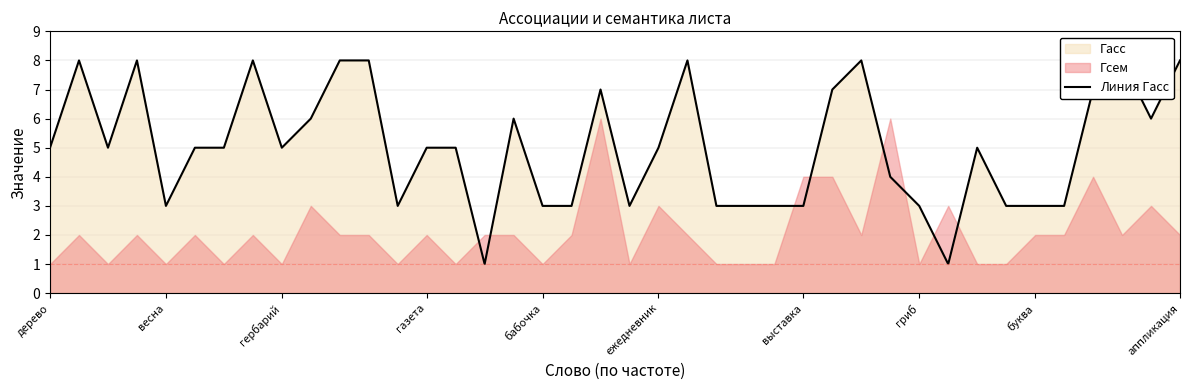

What is the value of the 35th point from the left?

3